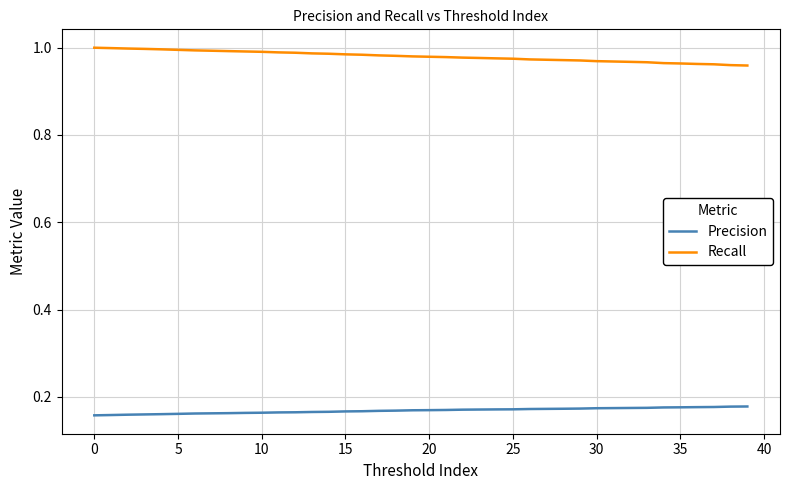

Count the Precision values in the range 0 to 1.

40